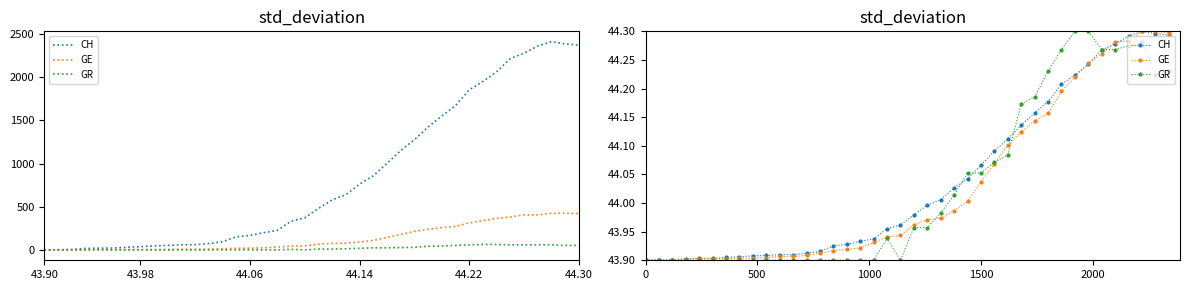

Is the value of CH at 17 greater than the value of GE at 7?

Yes